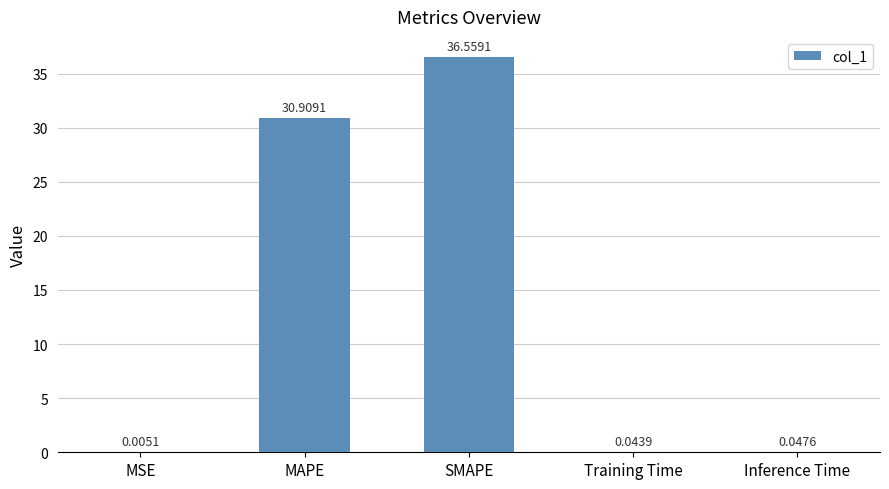

Which label corresponds to the largest value in the chart?

SMAPE